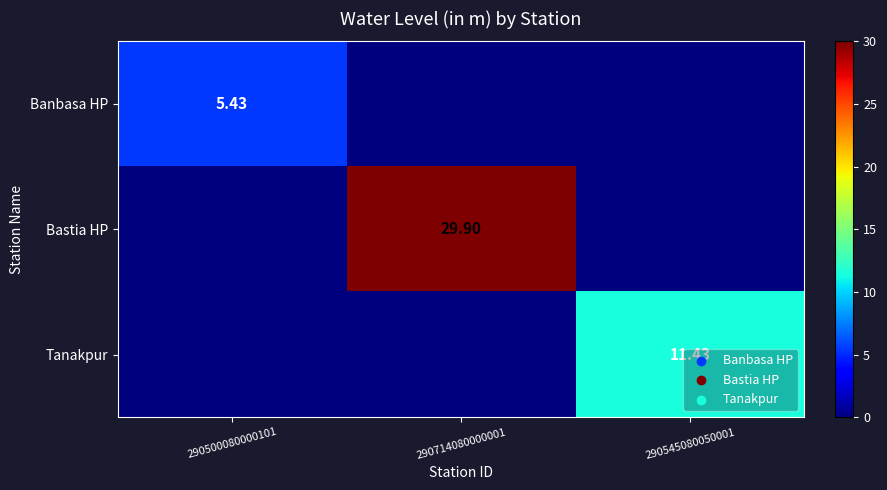

At which category is the sum across all series the highest?

290714080000001